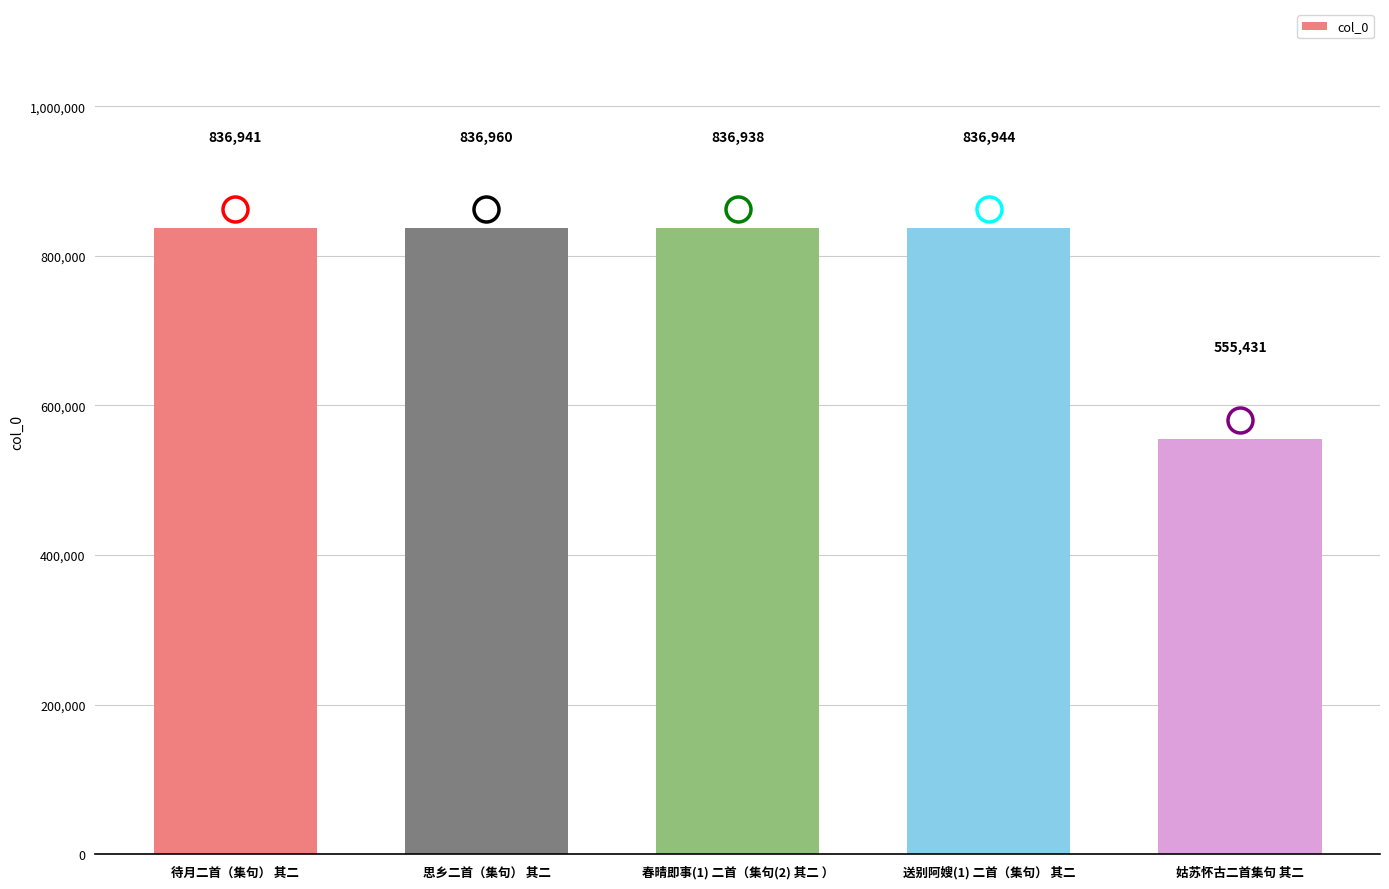

Which category has the highest value across all series?

思乡二首（集句） 其二